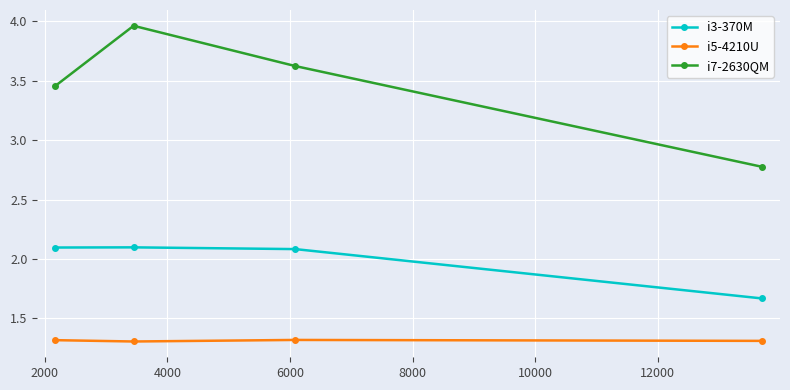

True or false: i5-4210U and i3-370M intersect in this chart.

False